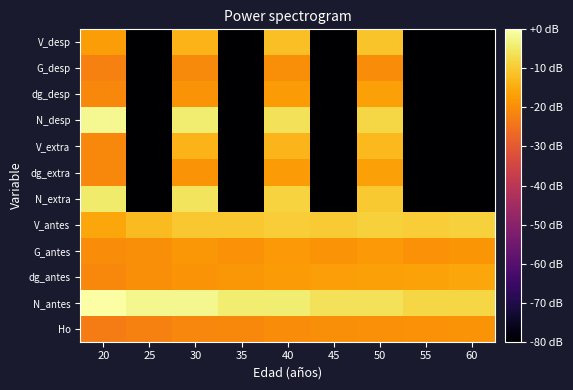

Which label corresponds to the largest value in the chart?

20